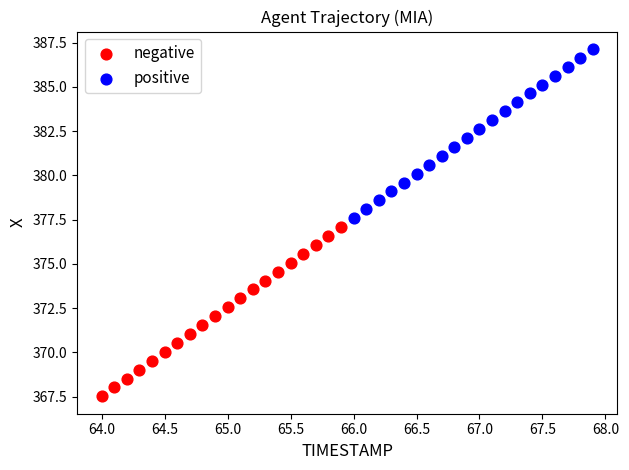

What are all the series names shown in the legend?

negative, positive